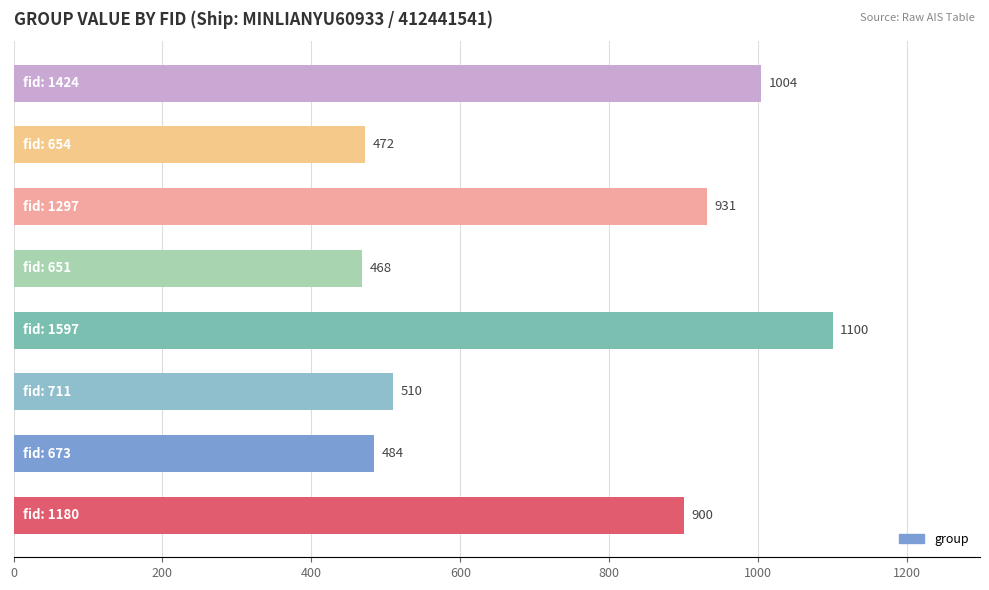

What is the smallest value displayed?

468